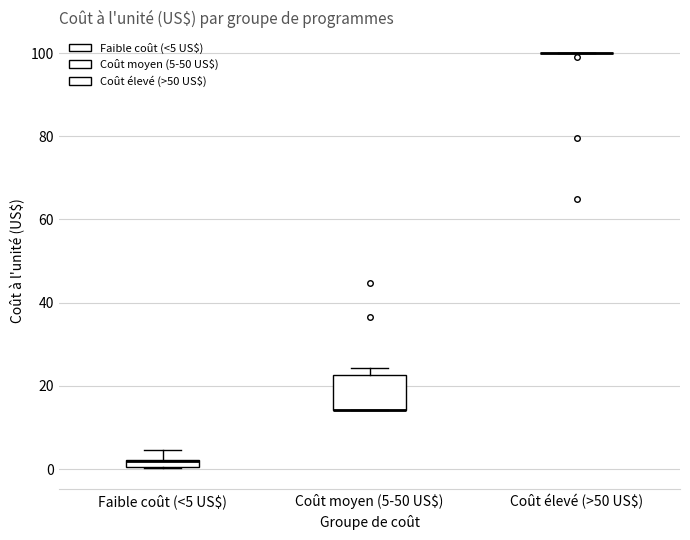

Which box is the tallest, from its lower edge to its upper edge?

Coût moyen (5-50 US$)